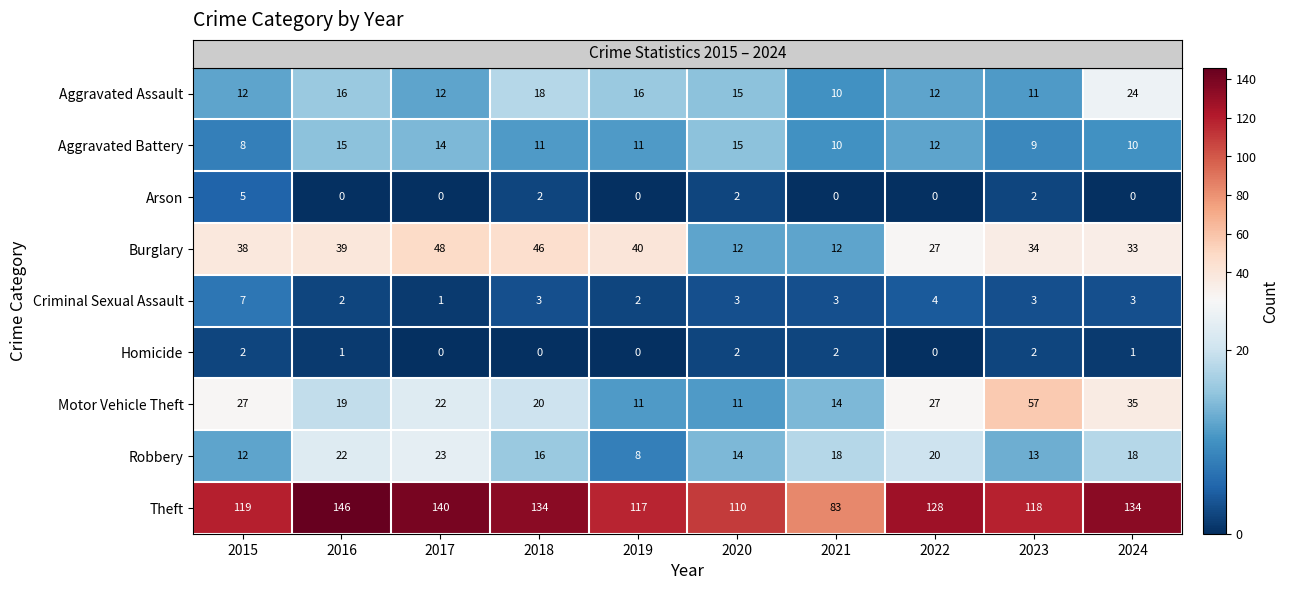

At which label does Robbery reach its peak?

2017